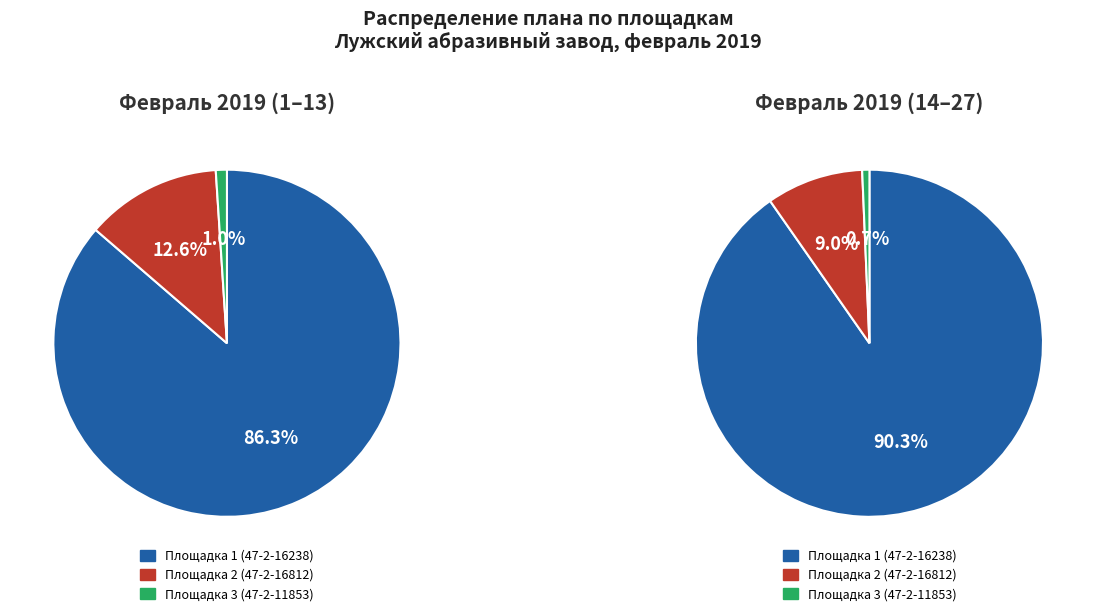

Is it true that 6 is 13% of the pie?

False